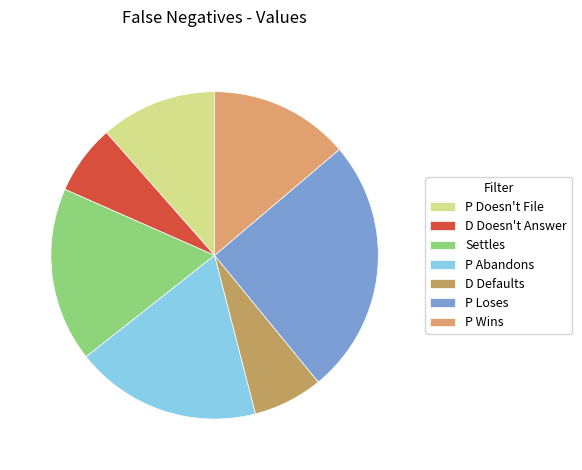

Does any single category account for the majority?

No